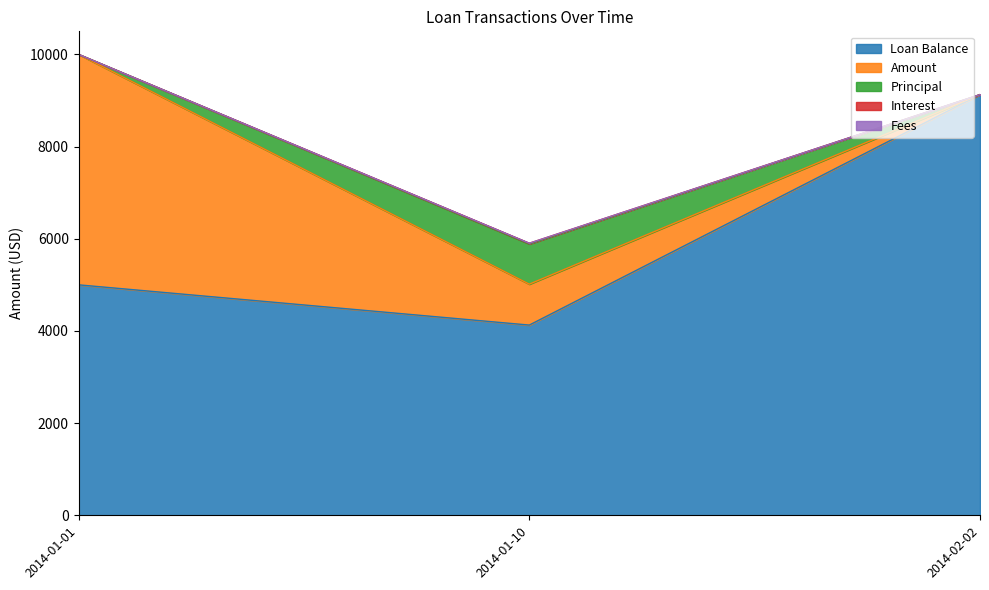

At 2014-01-01, list the series in order from largest to smallest.

Loan Balance, Amount, Principal, Interest, Fees